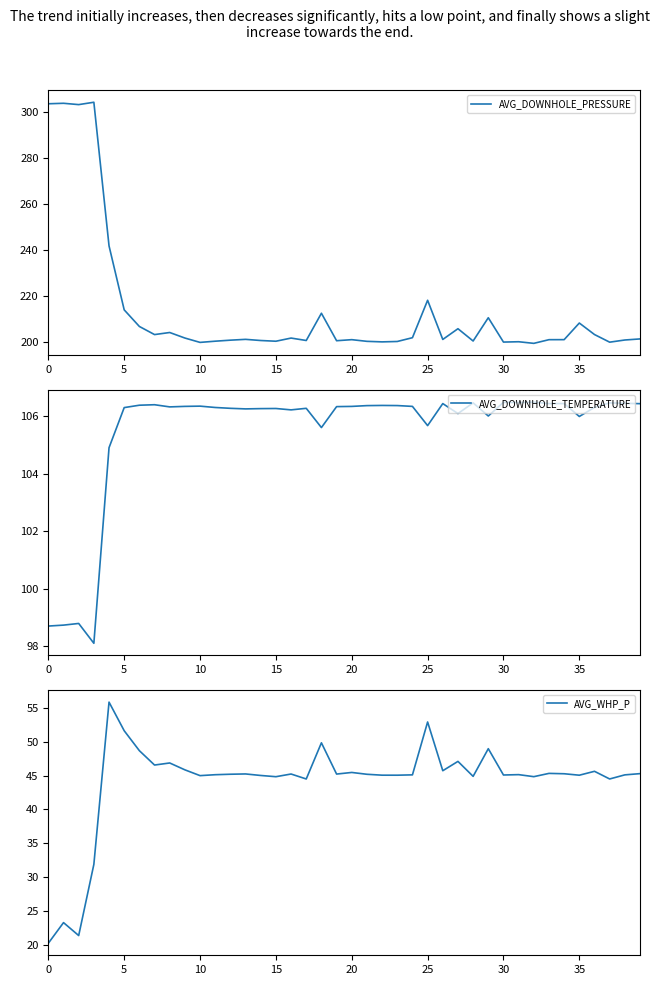

What is the lowest value of the AVG_DOWNHOLE_PRESSURE series?

199.2